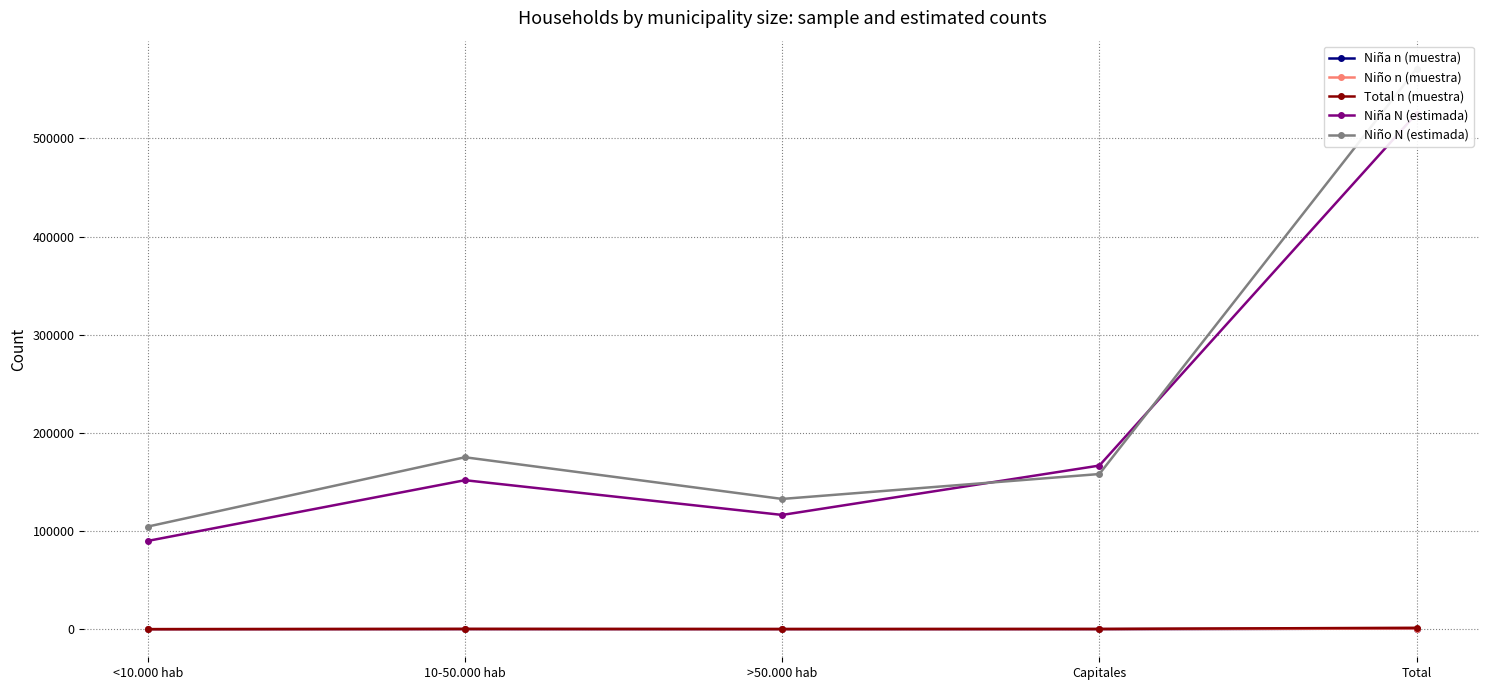

True or false: Niño N (estimada) and Total n (muestra) cross at least once.

False